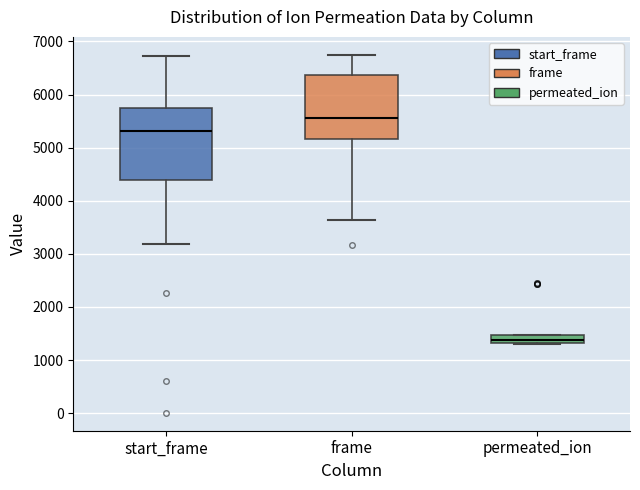

Reading left to right, read every box against the y-axis: the position of its median line, the range the box covers, and the ends of its whiskers. The values are not printed on the chart, so give them approximately, as read against the axis.

start_frame: median 5300, box 4400 to 5700, whiskers 3200 to 6700
frame: median 5600, box 5200 to 6400, whiskers 3600 to 6700
permeated_ion: median 1400, box 1300 to 1500, whiskers 1300 to 1500